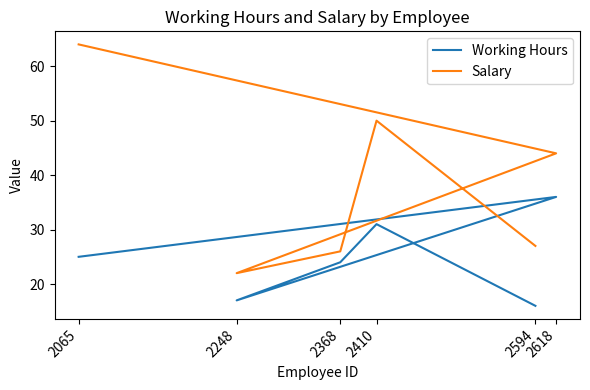

What is the total value across all series at 2410?

81